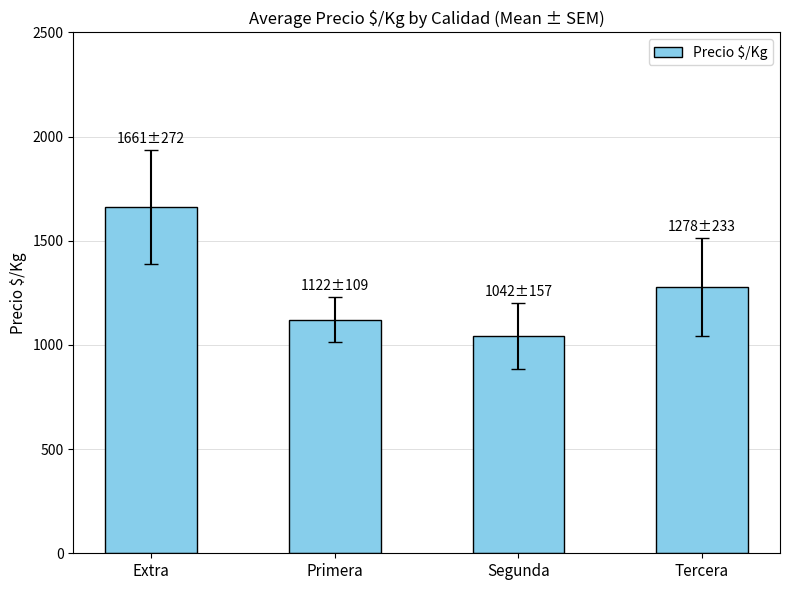

Which label corresponds to the smallest value in the chart?

Segunda